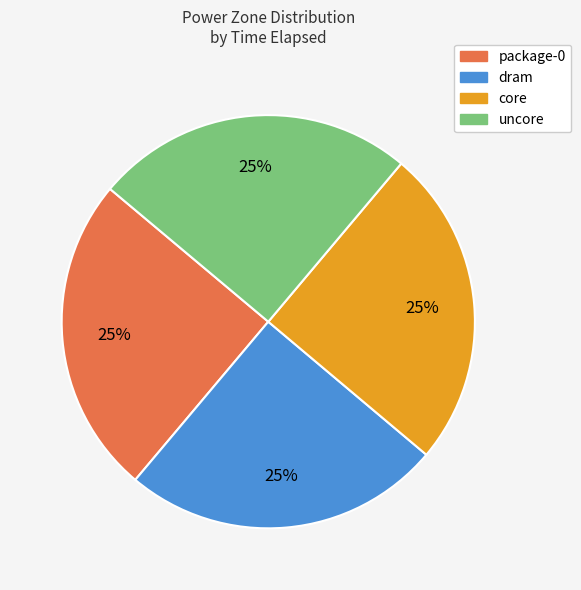

Approximately how many times larger is the value at uncore compared to core?

1.0